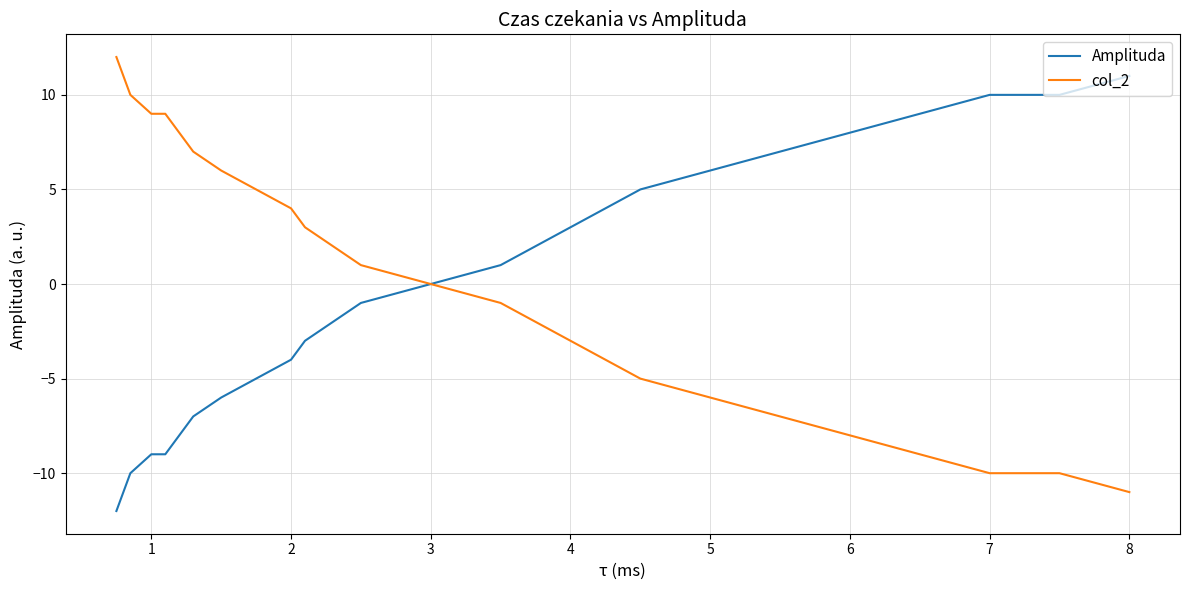

What is the greatest value displayed?

12